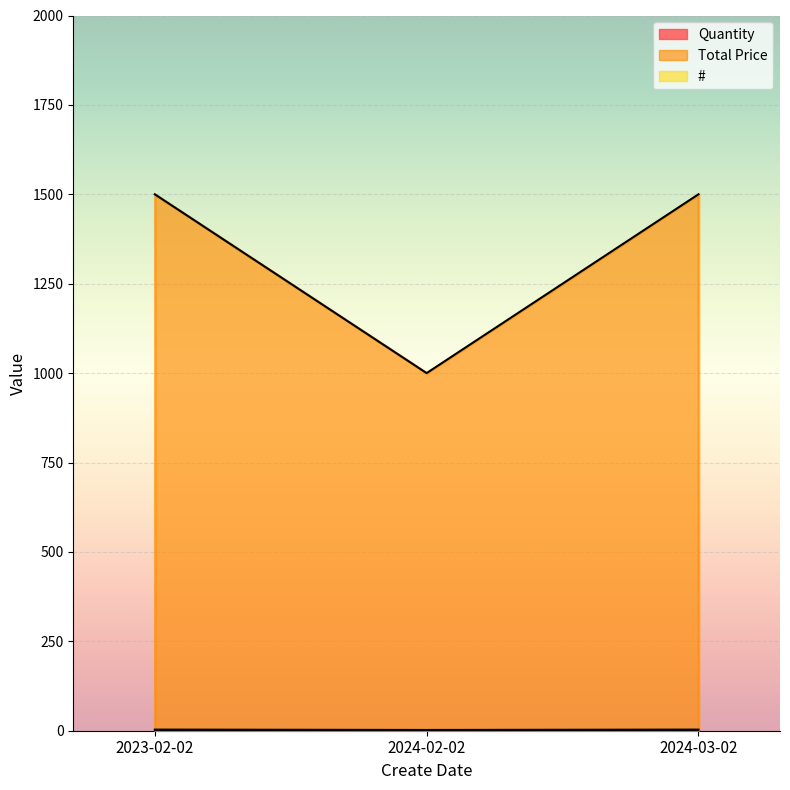

Which series has the largest range (max minus min)?

Total Price